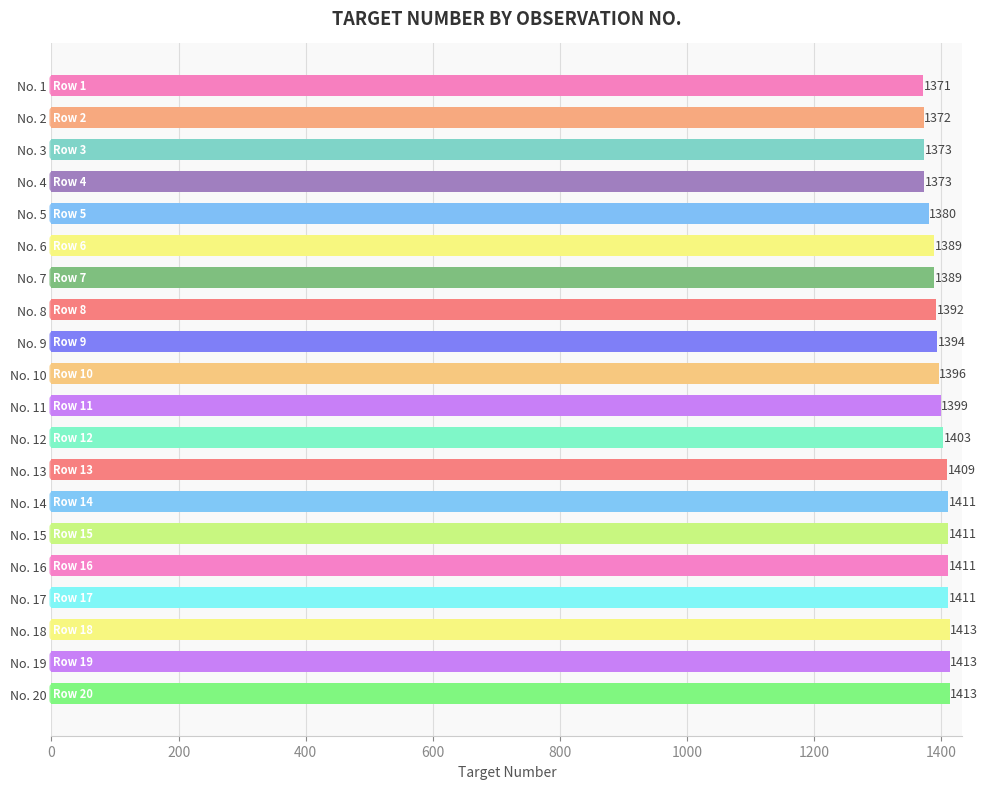

Reading top to bottom, what are all the values shown in this chart?

1371	1372	1373	1373	1380	1389	1389	1392	1394	1396	1399	1403	1409	1411	1411	1411	1411	1413	1413	1413